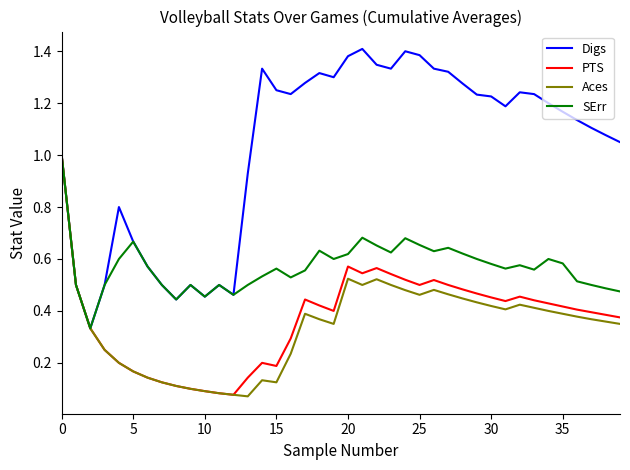

Which series has the largest range (max minus min)?

Digs